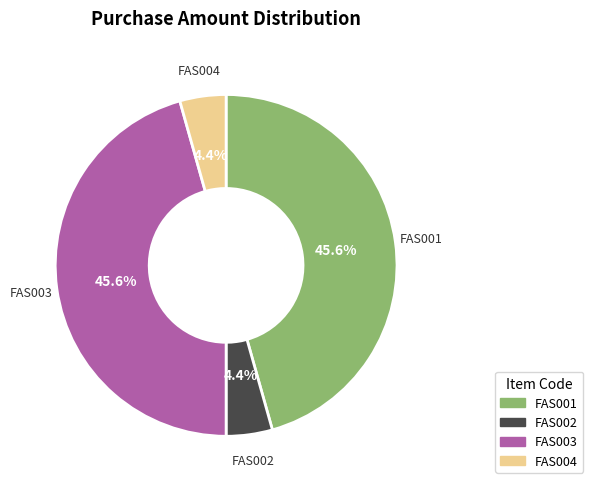

Count the number of slices in the pie.

4